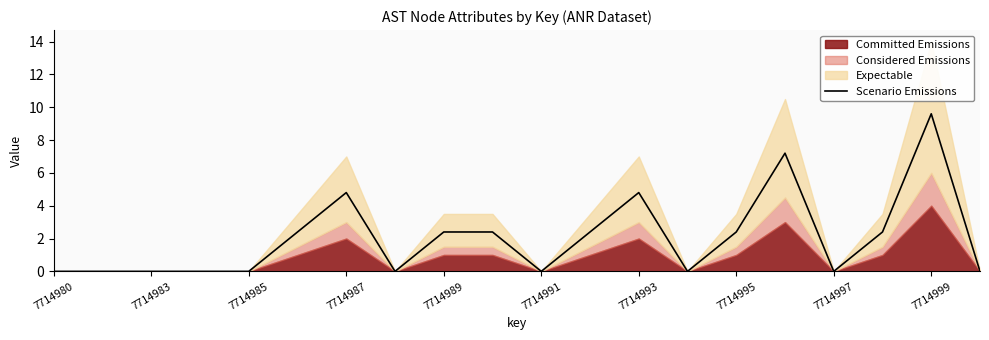

How many values are above zero?

10